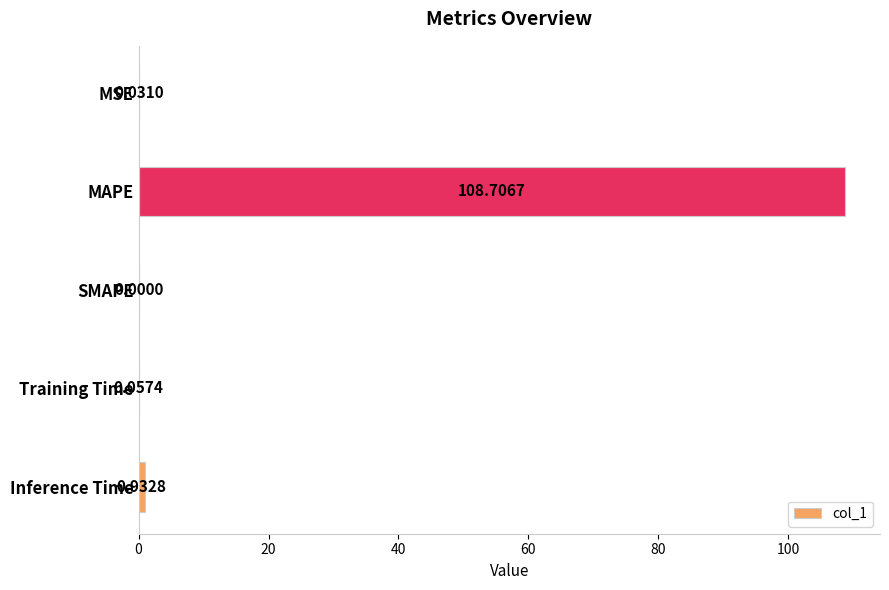

Which category has the highest value across all series?

MAPE